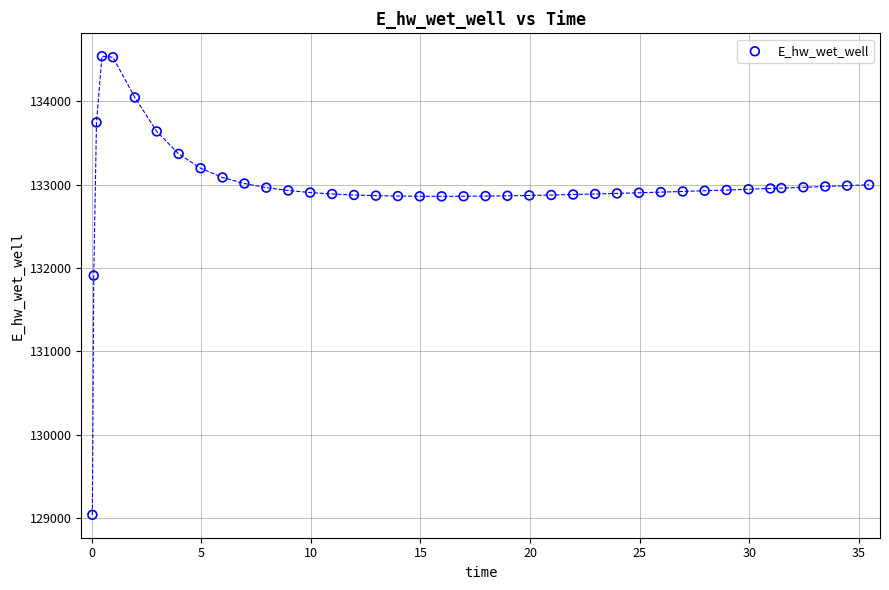

What is the range of X values (max minus min)?

35.4